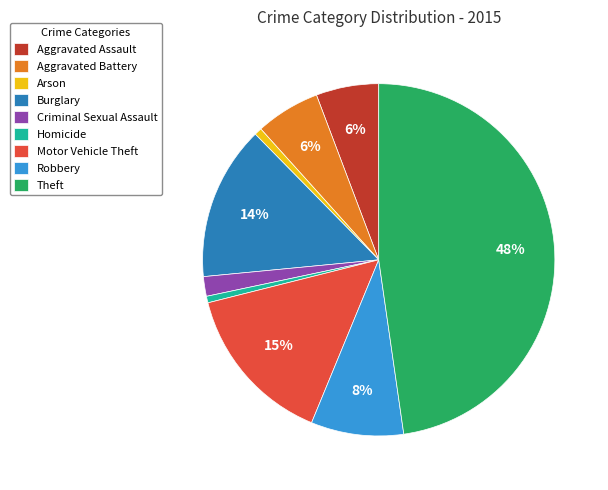

How many segments does this pie chart have?

9